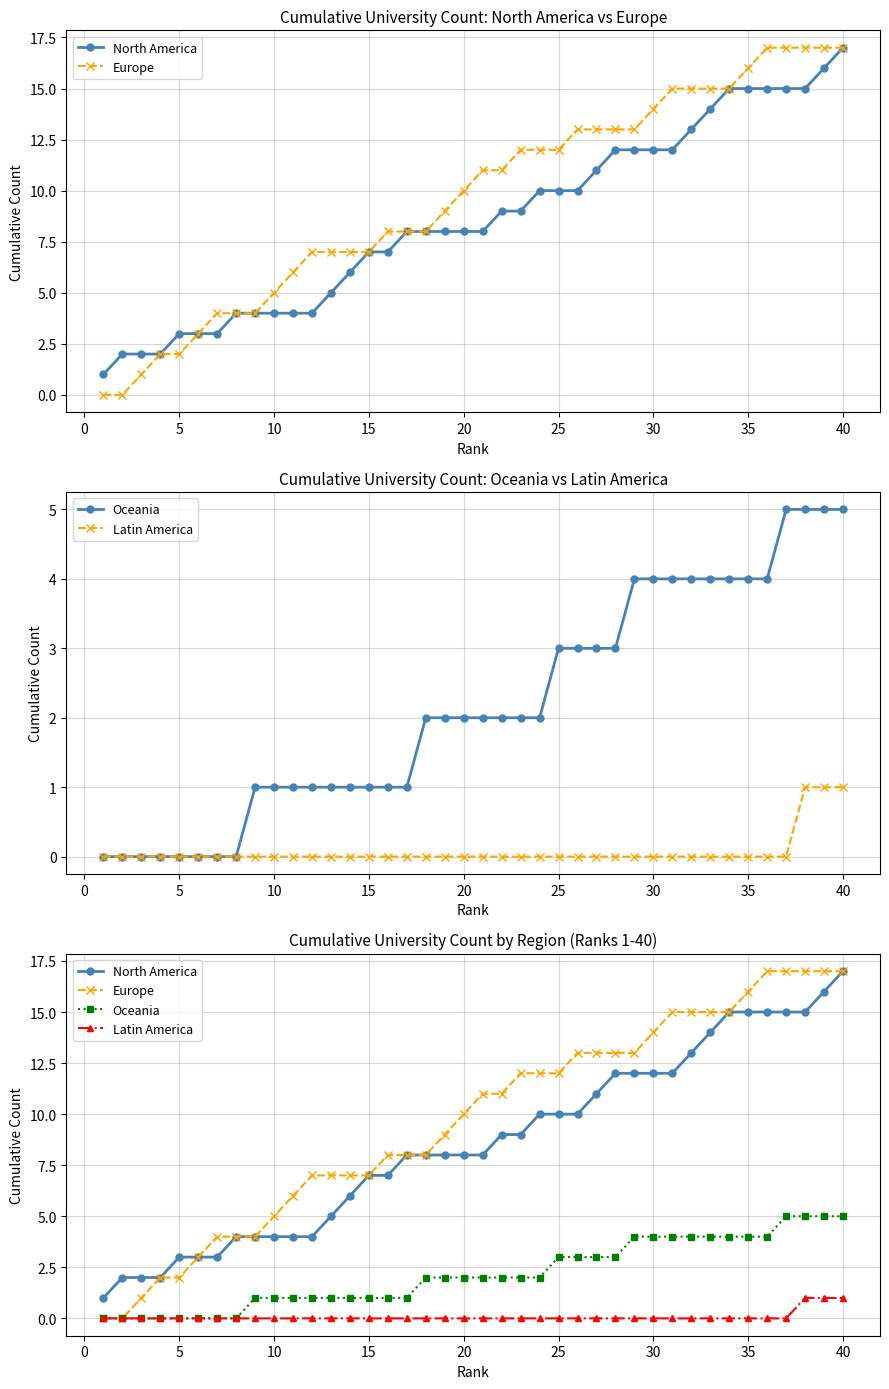

True or false: North America and Latin America intersect in this chart.

False